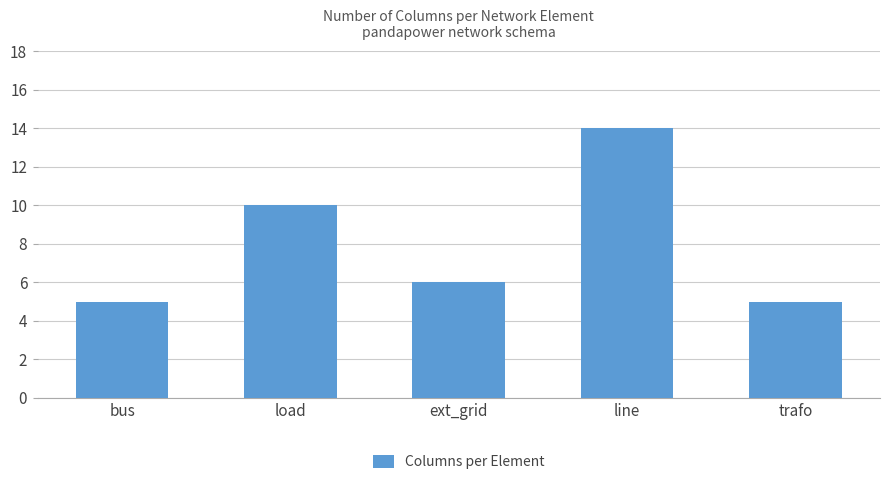

What is the change in value from bus to line?

+9